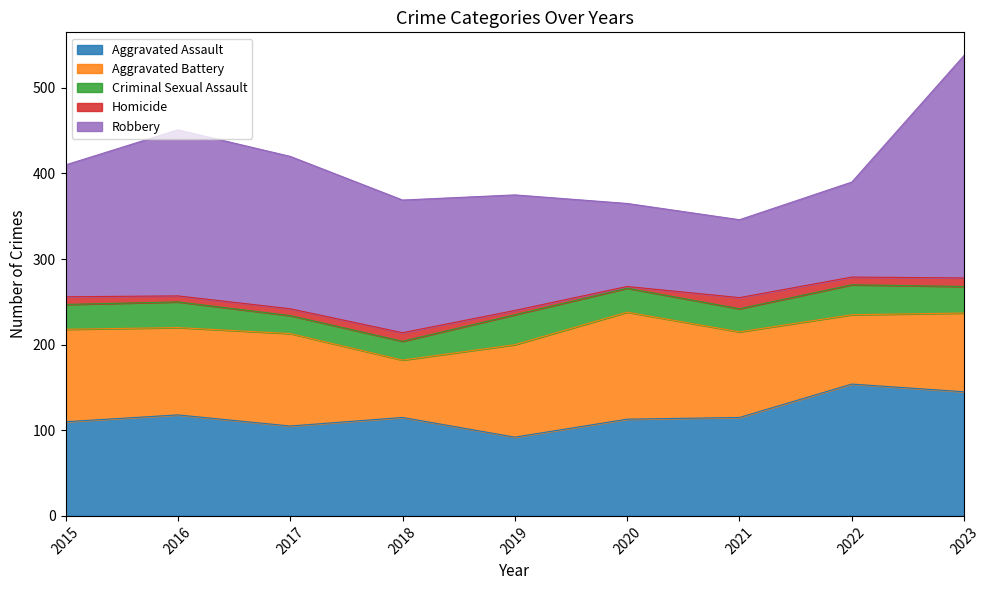

What is the sum of the Aggravated Assault values at 2021 and 2023?

260